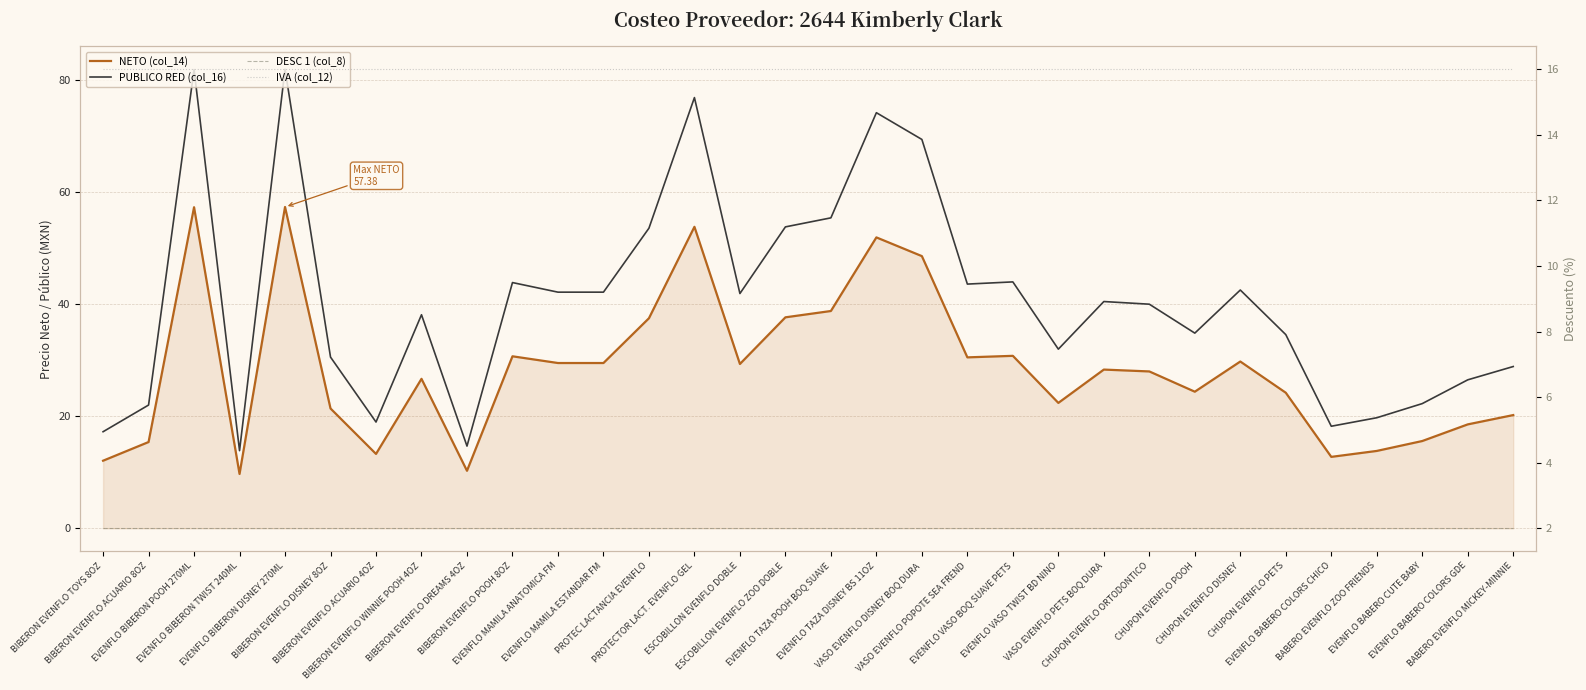

Which series has the widest spread of values?

PUBLICO RED (col_16)